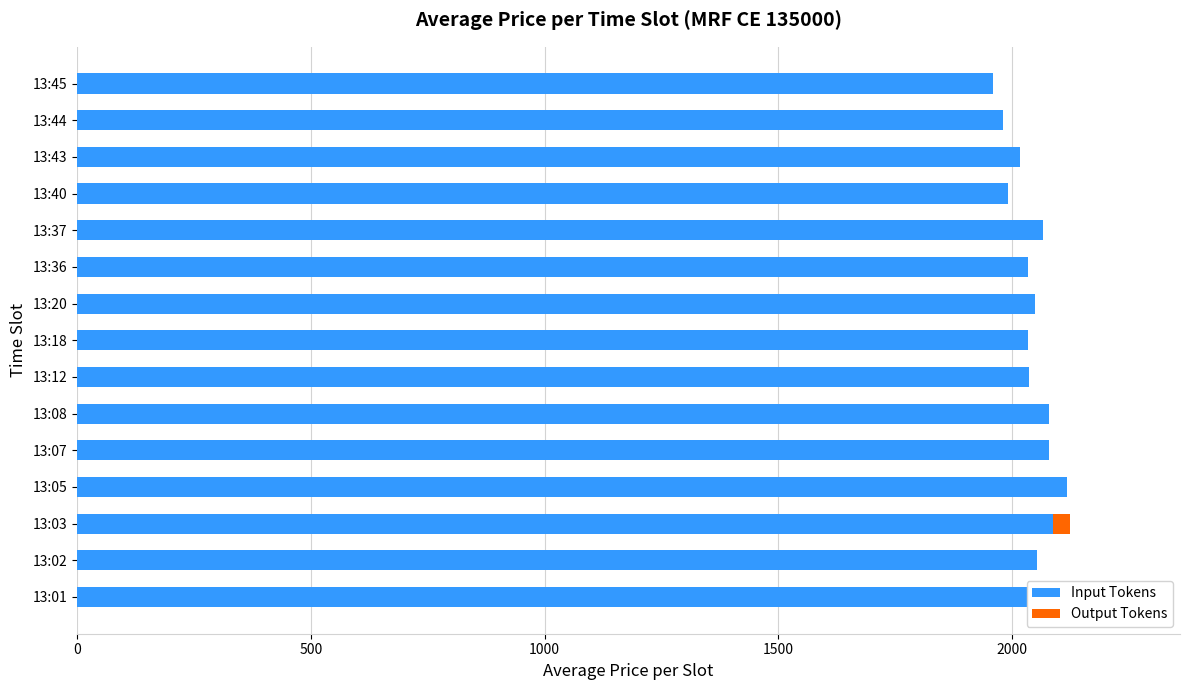

What is the difference between the values at 13:44 and 13:37?

85.5